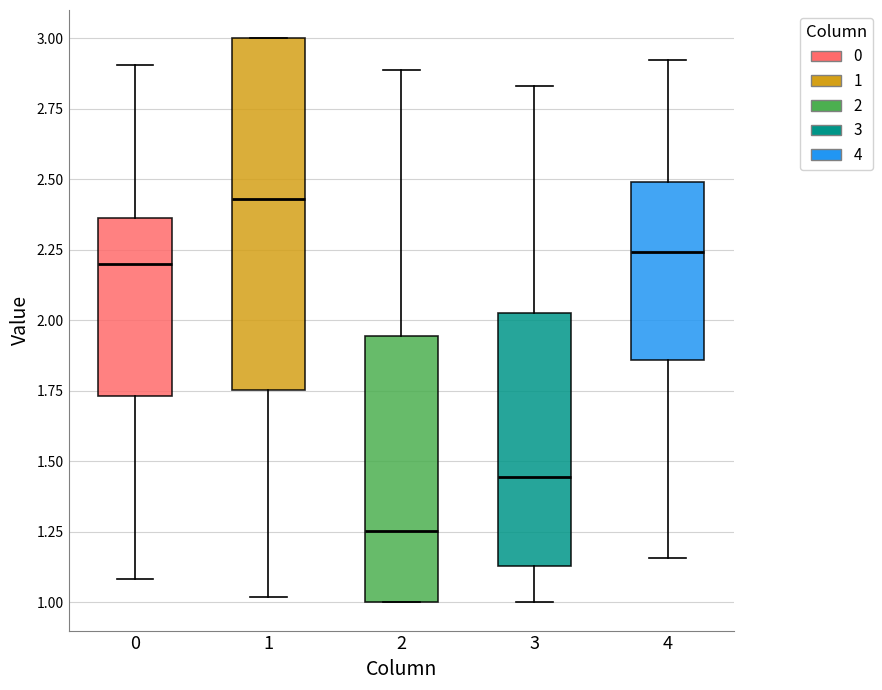

Reading left to right, transcribe this box plot: for each box, give where its median line is, the range the box spans, and where its two whiskers end, as read against the y-axis. The values are not printed on the chart, so give them approximately, as read against the axis.

0: median 2.20, box 1.75 to 2.35, whiskers 1.10 to 2.90
1: median 2.45, box 1.75 to 3.00, whiskers 1.00 to 3.00
2: median 1.25, box 1.00 to 1.95, whiskers 1.00 to 2.90
3: median 1.45, box 1.15 to 2.05, whiskers 1.00 to 2.85
4: median 2.25, box 1.85 to 2.50, whiskers 1.15 to 2.90